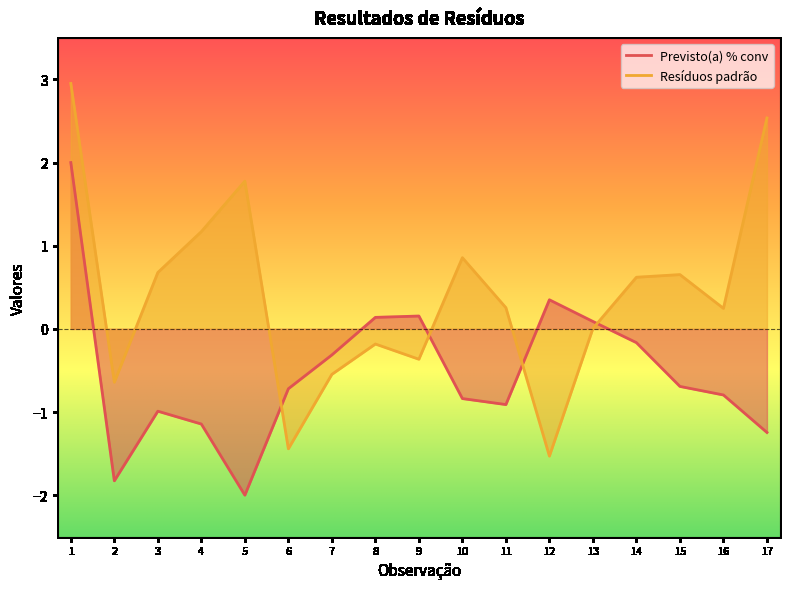

At which category does the chart reach its minimum across all series?

5